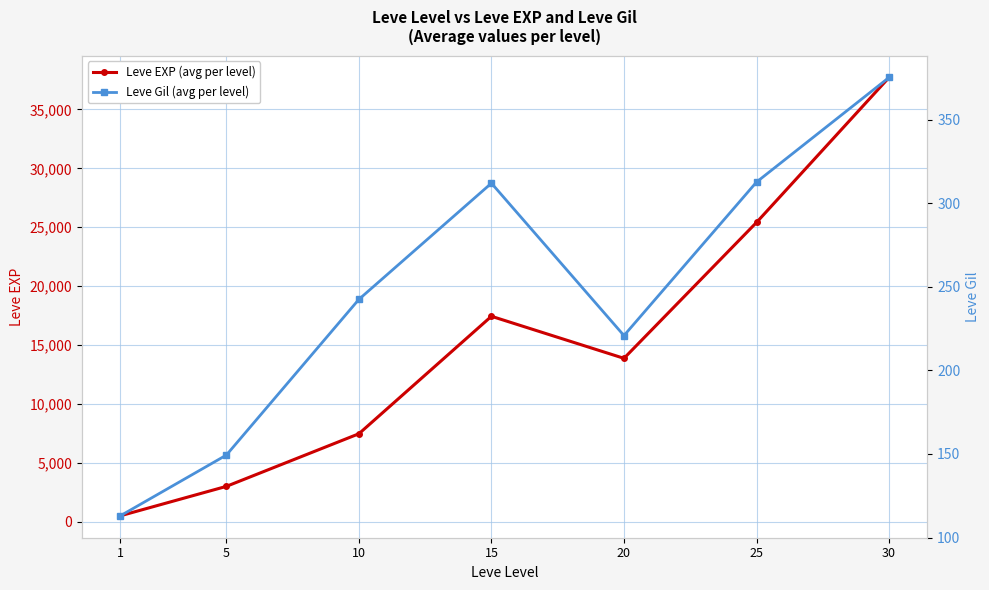

The value of Leve EXP (avg per level) at 10 is 3412.4. True or false?

False